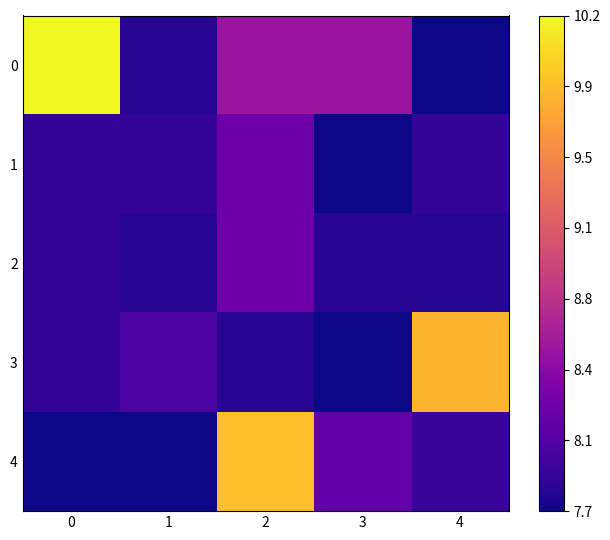

Count the number of categories in the chart.

5